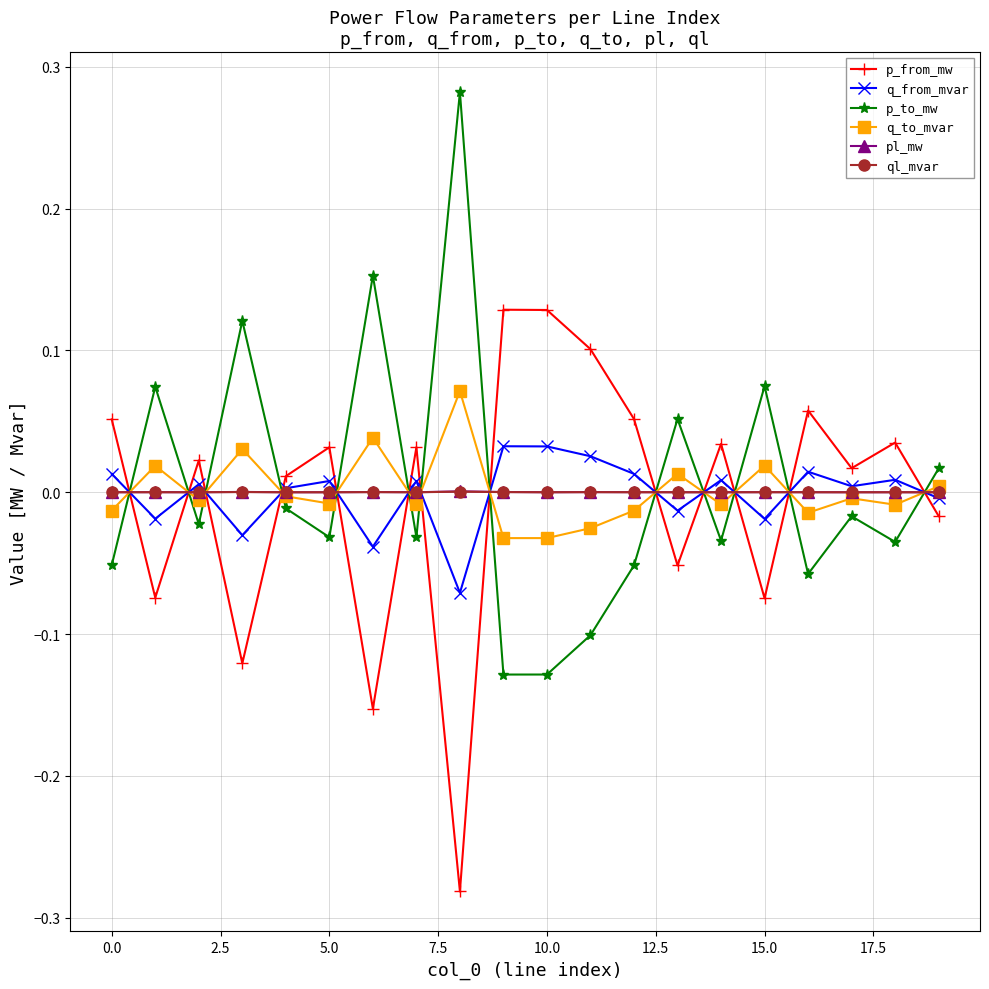

Is this an area chart (filled region under the line)?

No